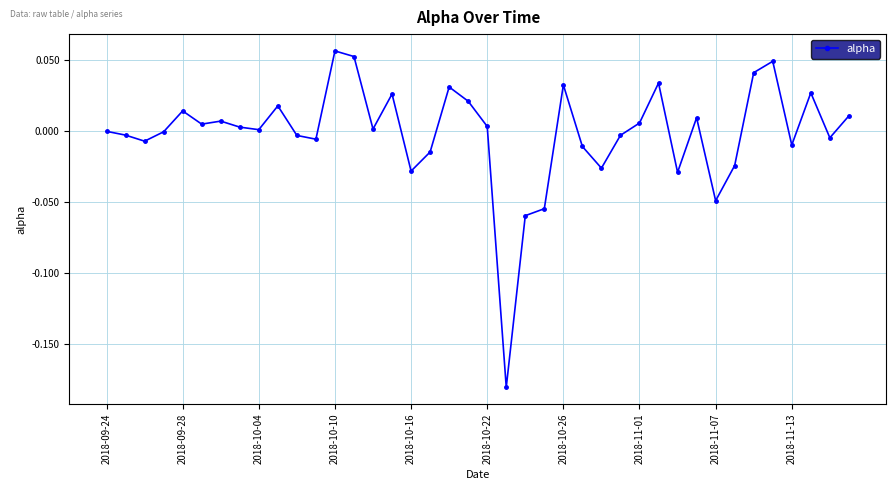

True or false: there are more than 2 points higher than both neighbors.

True